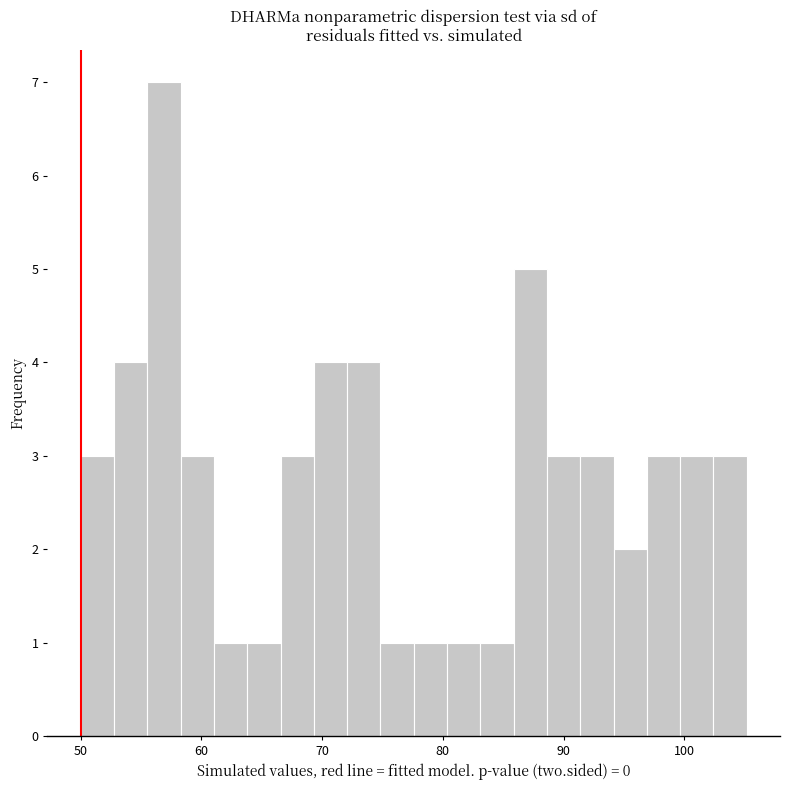

Around what value on the x-axis is the tallest bar? Give the approximate position of its centre, as read against the axis.

57